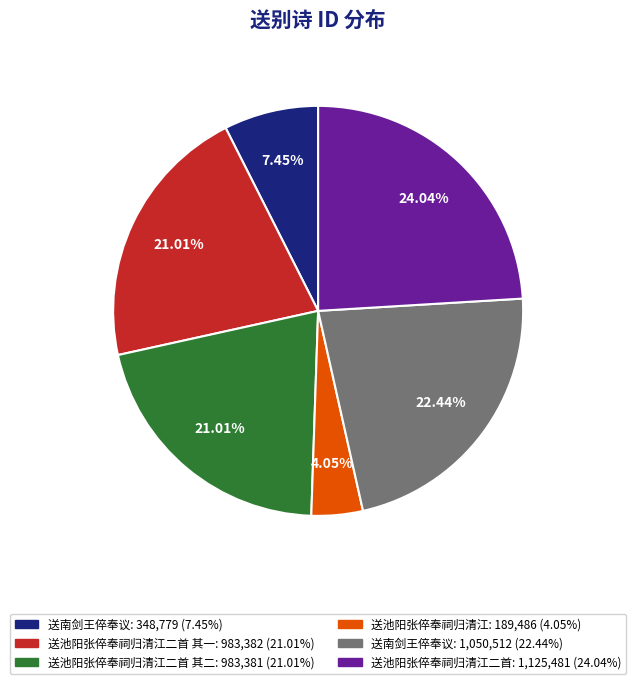

Count the number of slices in the pie.

6